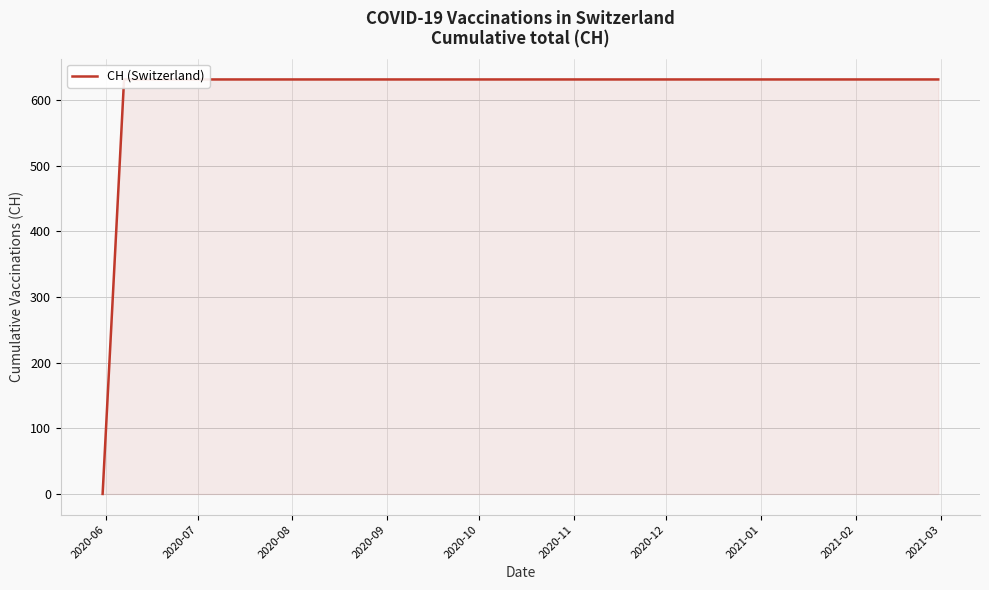

At which label is the value closest to 315?

2020-06